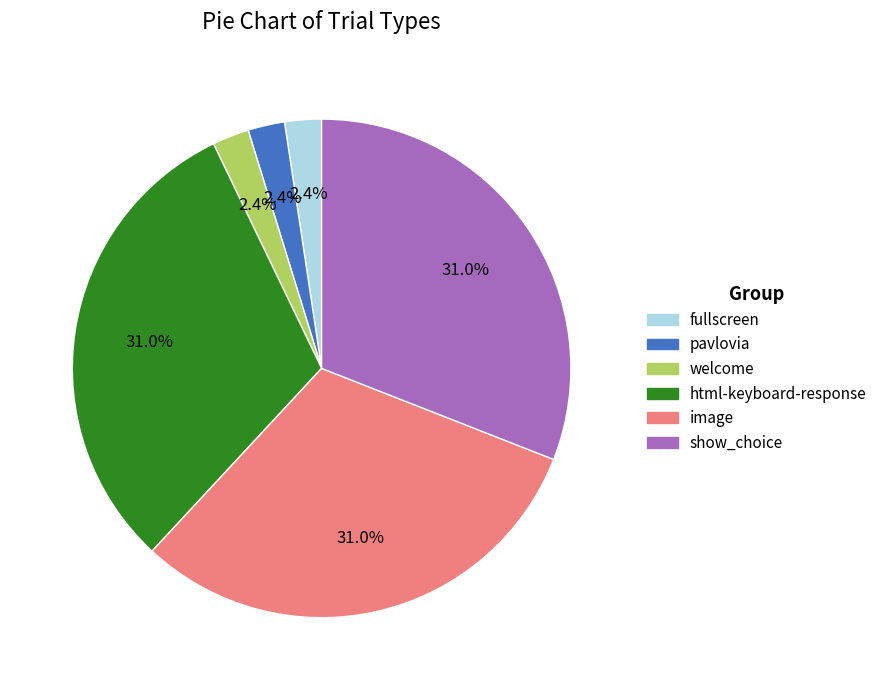

Is welcome the majority of the pie?

No